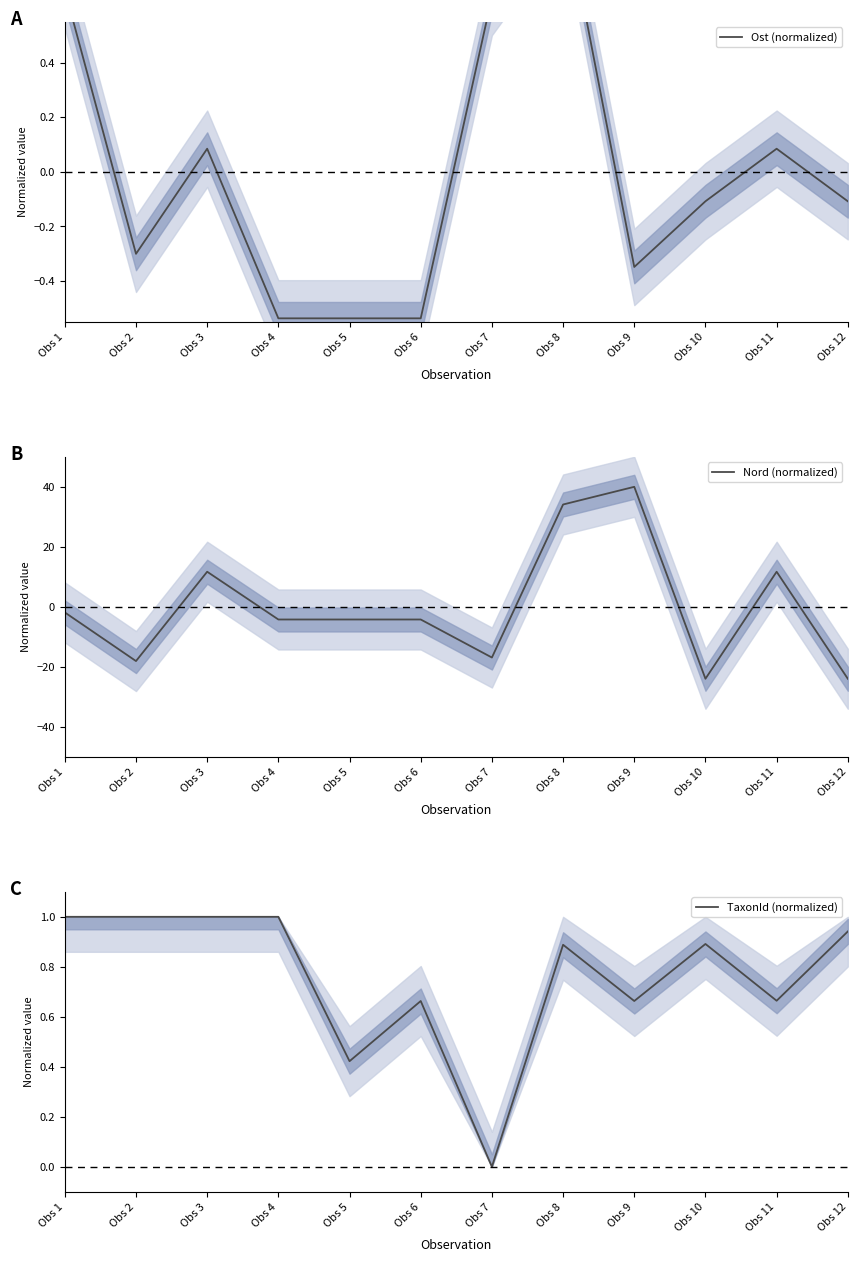

The Ost (normalized) series shows -0.3 at Obs 2. True or false?

True